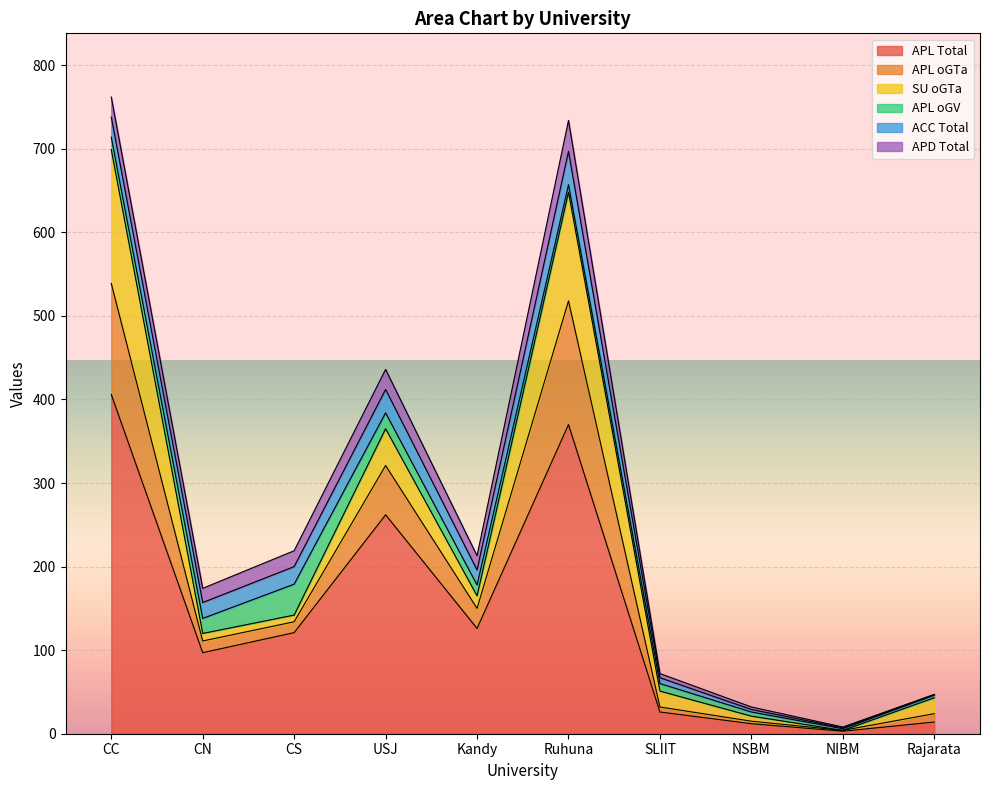

Reading left to right, extract all data points from this chart.

APL Total: 406	97	121	262	126	370	26	12	3	14
APL oGTa: 133	14	13	59	24	148	6	3	1	10
SU oGTa: 160	9	8	44	15	130	19	6	0	19
APL oGV: 15	18	37	19	13	9	9	5	2	3
ACC Total: 24	19	21	28	18	40	7	3	1	1
APD Total: 24	17	19	24	17	37	5	3	1	0